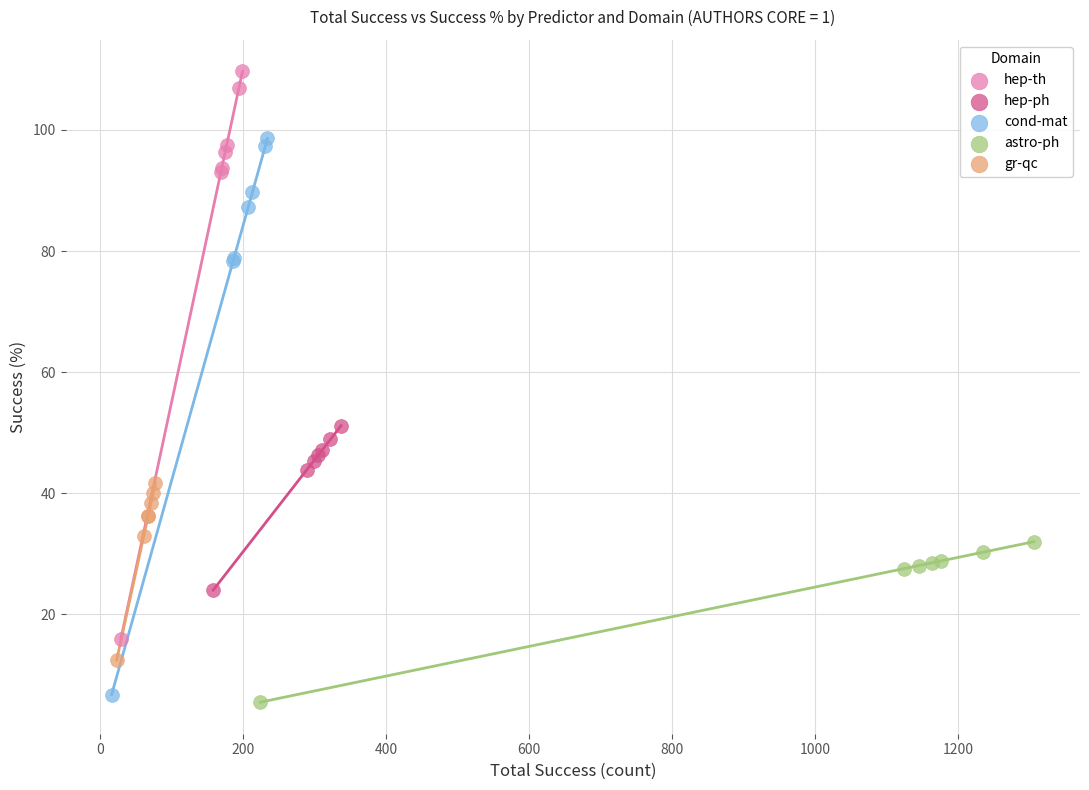

Which series contains the highest Y value?

hep-th